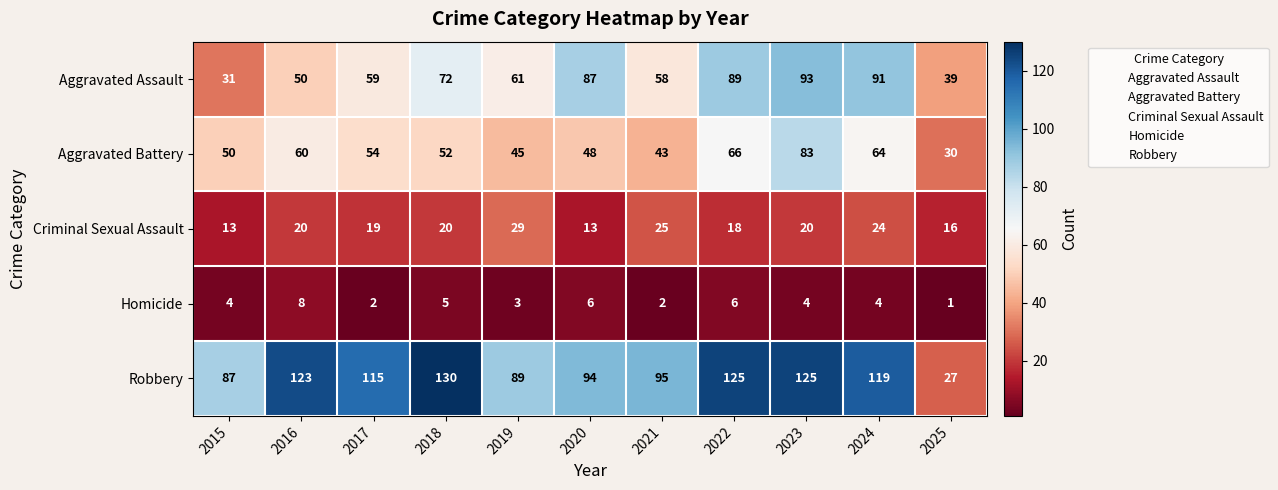

Is it true that Robbery equals 29 at 2022?

False